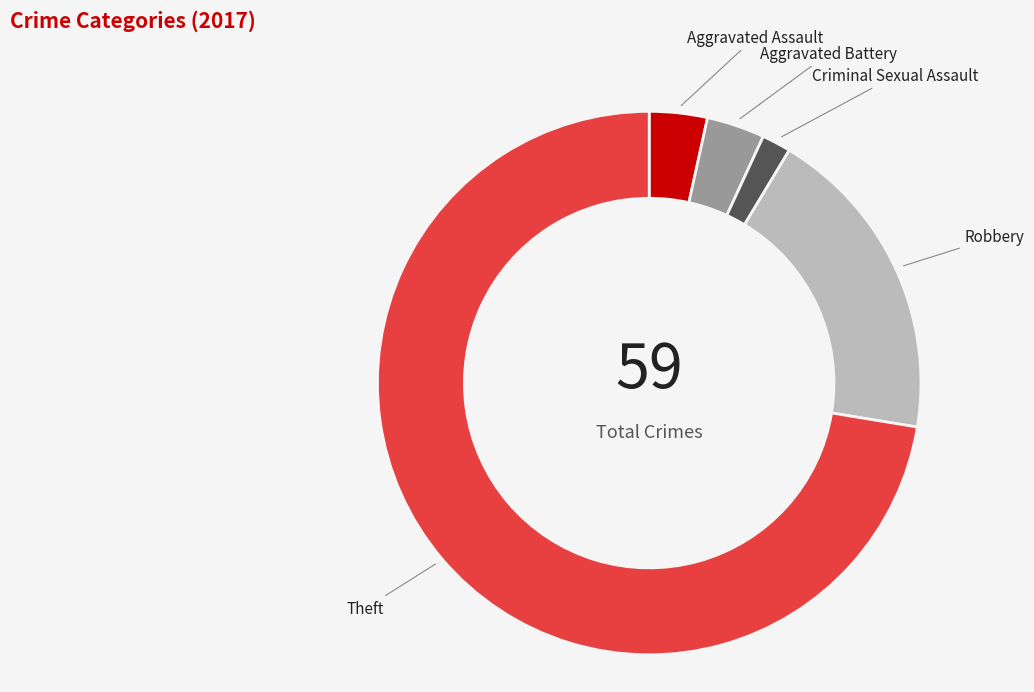

Between Aggravated Battery and Theft, which is larger?

Theft